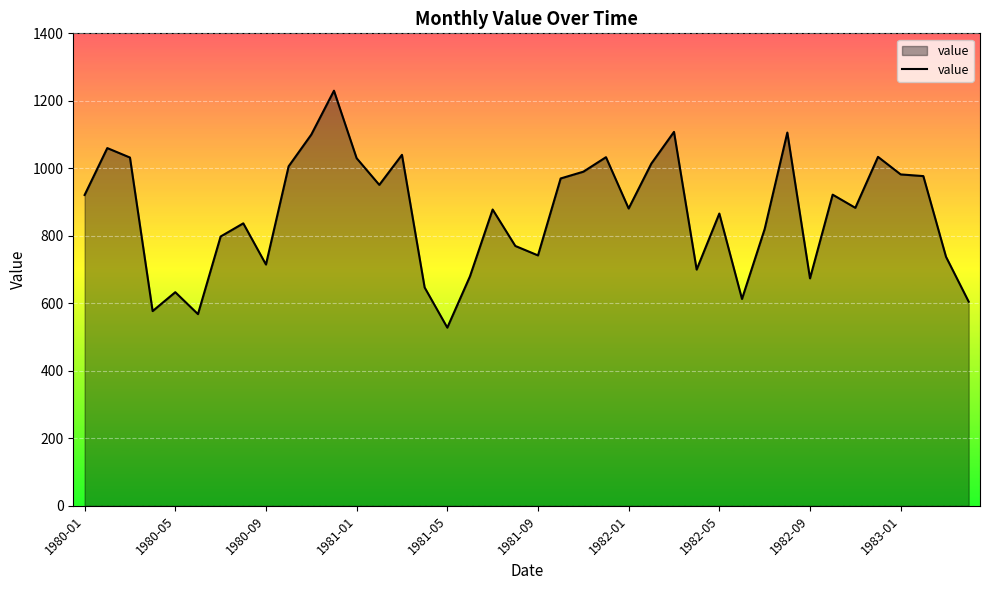

What is the maximum value shown in the chart?

1230